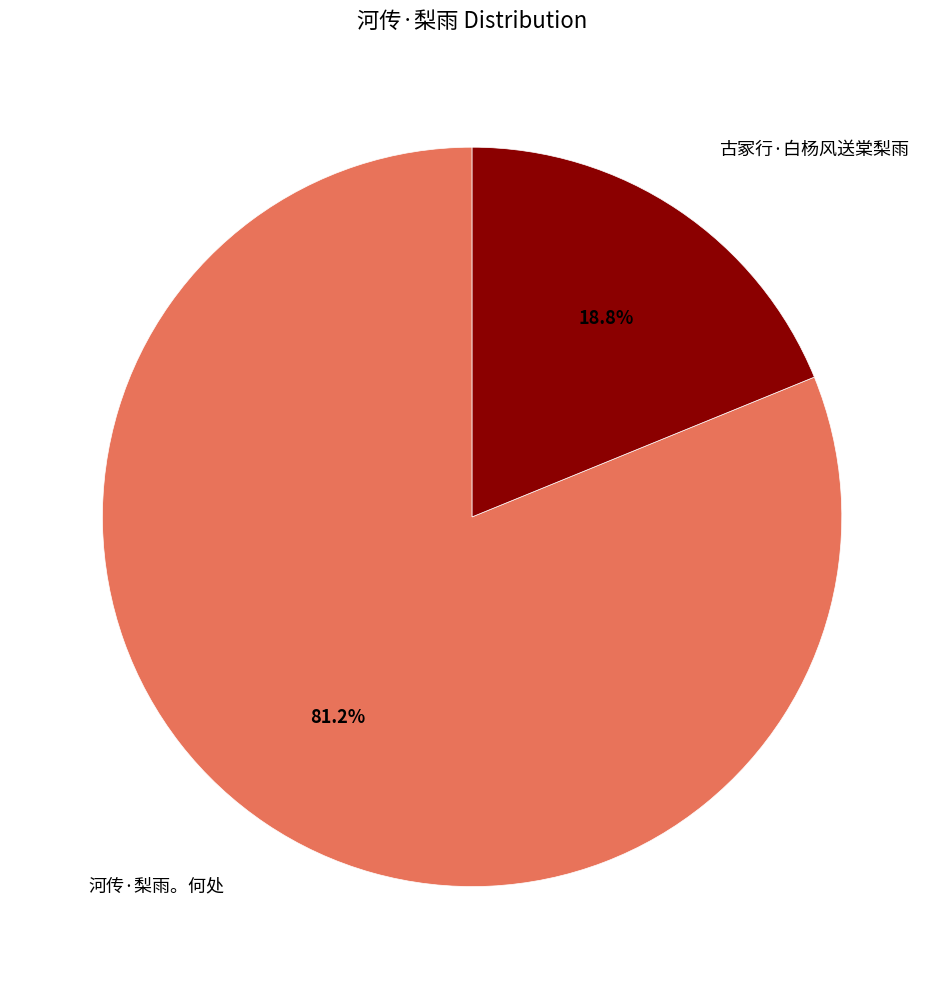

Does any single category account for the majority?

Yes